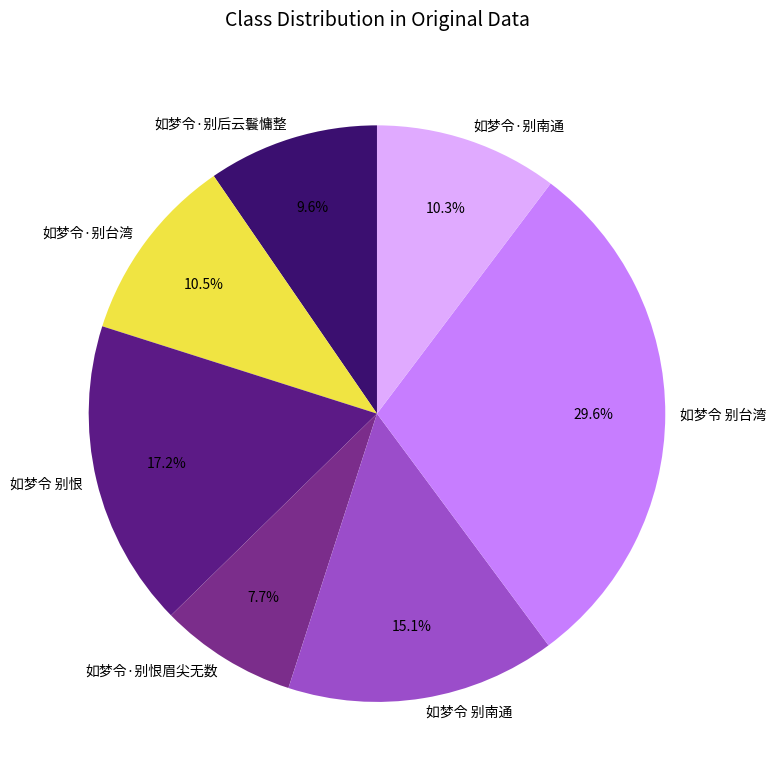

How many segments does this pie chart have?

7